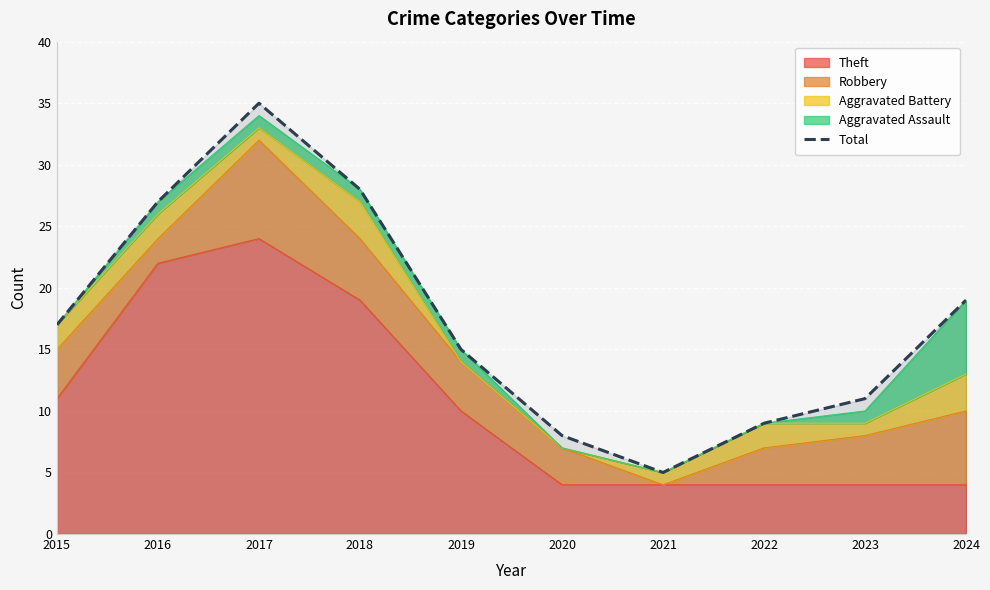

What is the smallest value displayed?

5